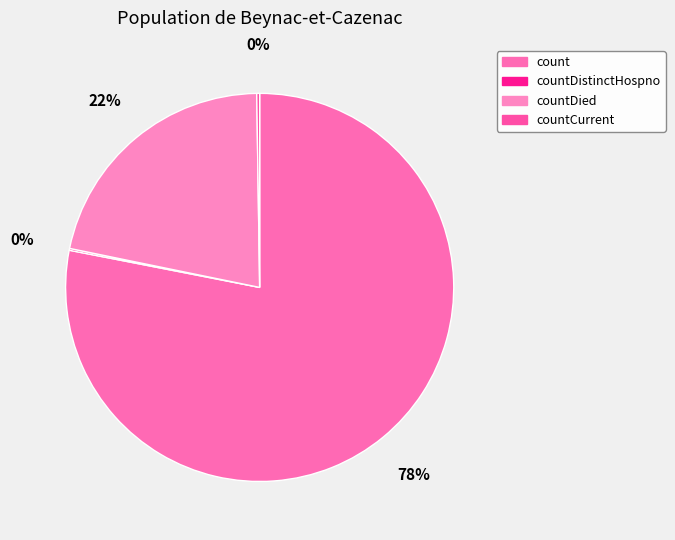

Is the sum of count and countDistinctHospno greater than half?

Yes